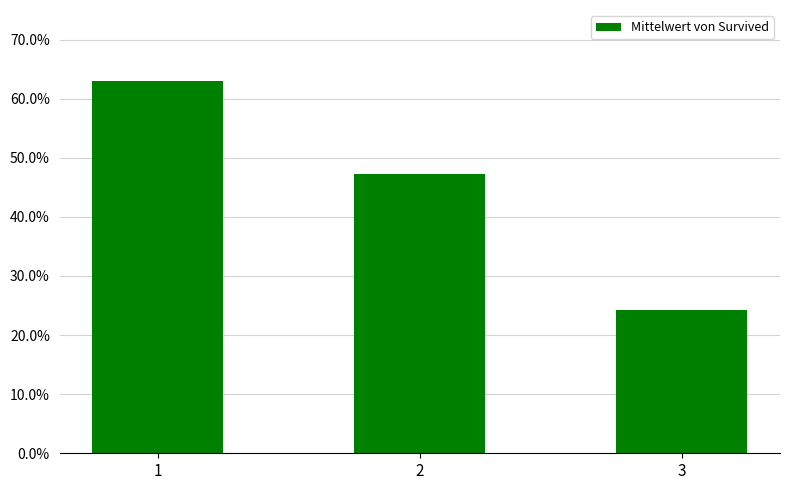

List the labels in order of value, largest first.

1, 2, 3